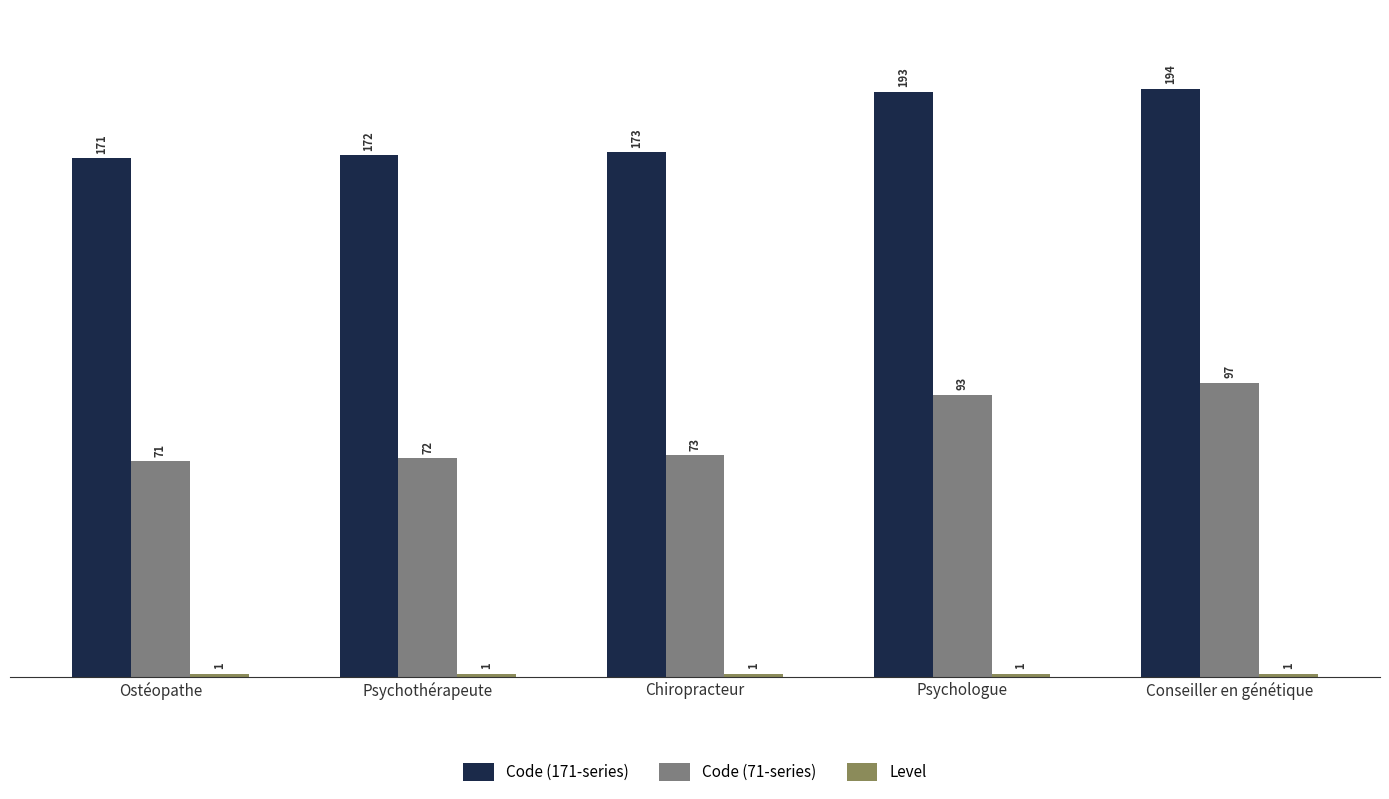

How many distinct data groups are displayed?

3